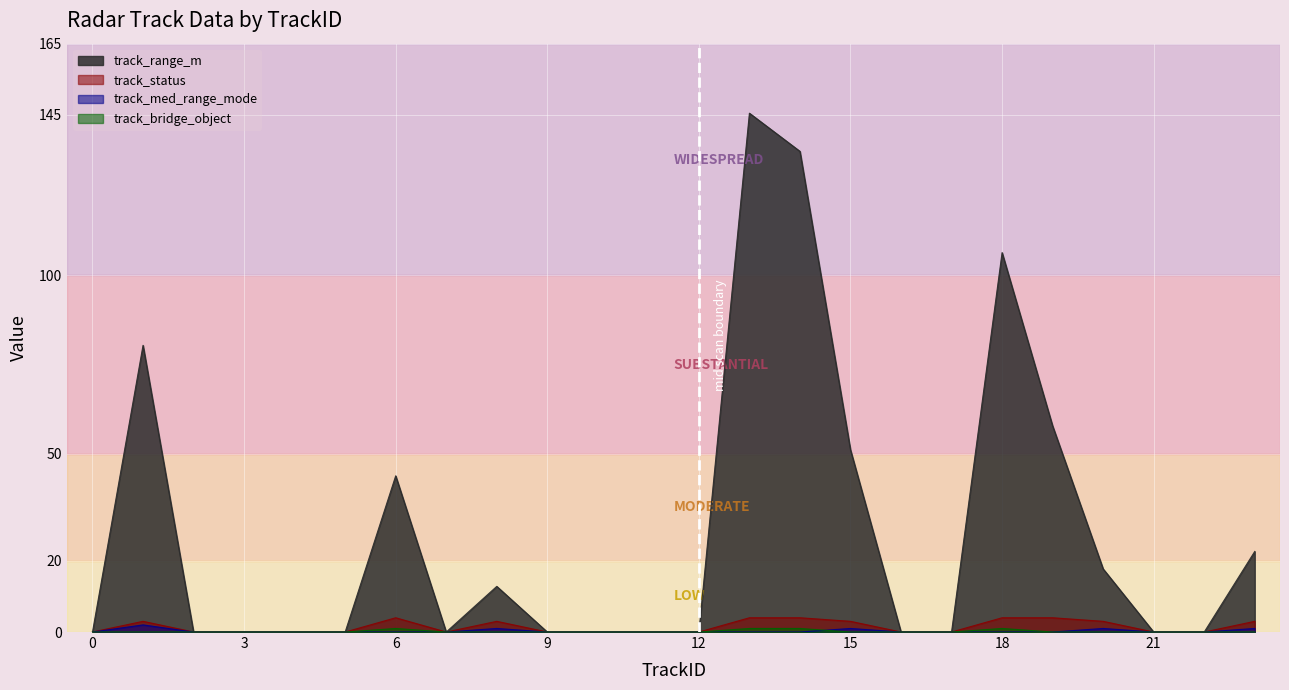

Reading left to right, list all the values displayed in this chart.

track_range_m: 0=0.0	1=80.4	2=0.0	3=0.0	4=0.0	5=0.0	6=43.8	7=0.0	8=12.8	9=0.0	10=0.0	11=0.0	12=0.0	13=145.5	14=134.8	15=51.1	16=0.0	17=0.0	18=106.4	19=57.8	20=17.7	21=0.0	22=0.0	23=22.6
track_status: 0=0.0	1=3.0	2=0.0	3=0.0	4=0.0	5=0.0	6=4.0	7=0.0	8=3.0	9=0.0	10=0.0	11=0.0	12=0.0	13=4.0	14=4.0	15=3.0	16=0.0	17=0.0	18=4.0	19=4.0	20=3.0	21=0.0	22=0.0	23=3.0
track_med_range_mode: 0=0.0	1=2.0	2=0.0	3=0.0	4=0.0	5=0.0	6=0.0	7=0.0	8=1.0	9=0.0	10=0.0	11=0.0	12=0.0	13=0.0	14=0.0	15=1.0	16=0.0	17=0.0	18=0.0	19=0.0	20=1.0	21=0.0	22=0.0	23=1.0
track_bridge_object: 0=0.0	1=0.0	2=0.0	3=0.0	4=0.0	5=0.0	6=1.0	7=0.0	8=0.0	9=0.0	10=0.0	11=0.0	12=0.0	13=1.0	14=1.0	15=0.0	16=0.0	17=0.0	18=1.0	19=0.0	20=0.0	21=0.0	22=0.0	23=0.0